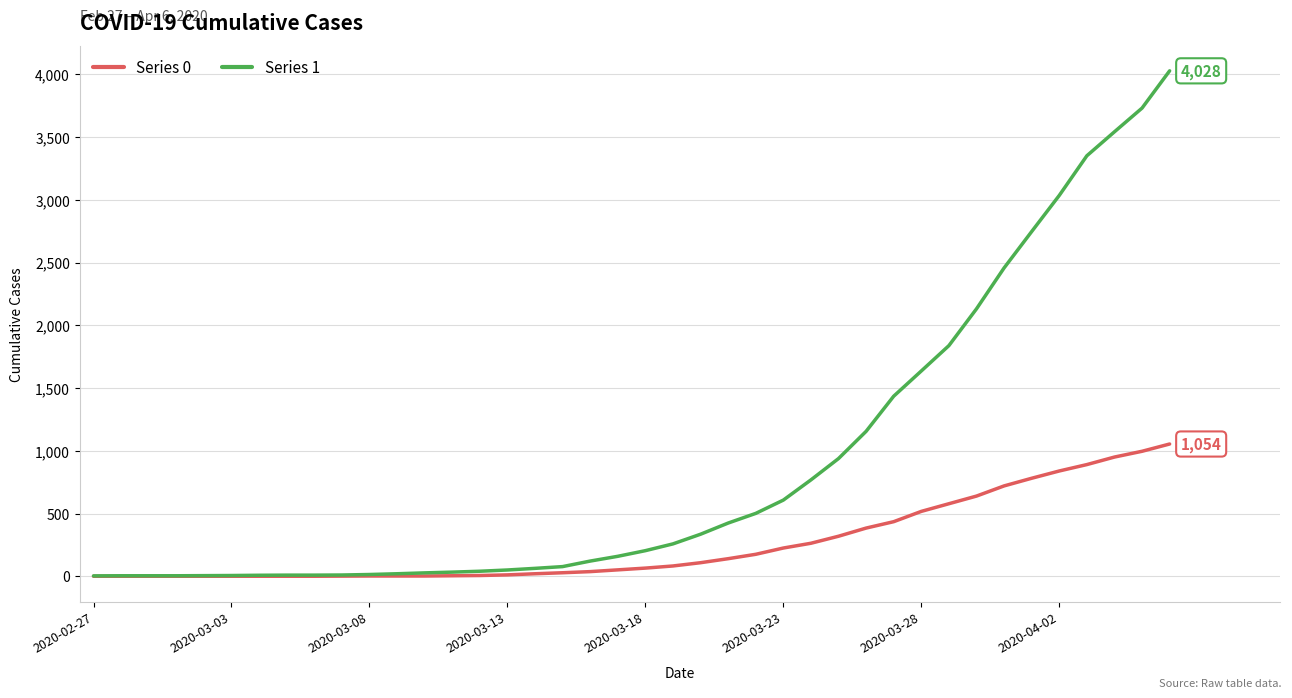

Rank the series by their maximum value, from highest to lowest.

Series 1, Series 0